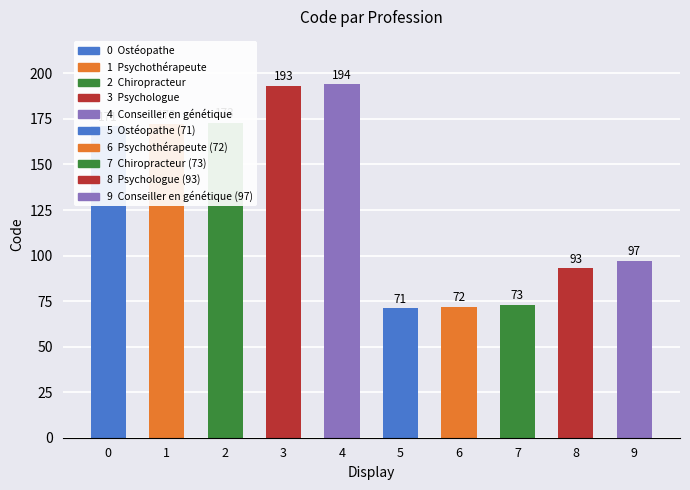

What position from the right is Chiropracteur (73)?

3